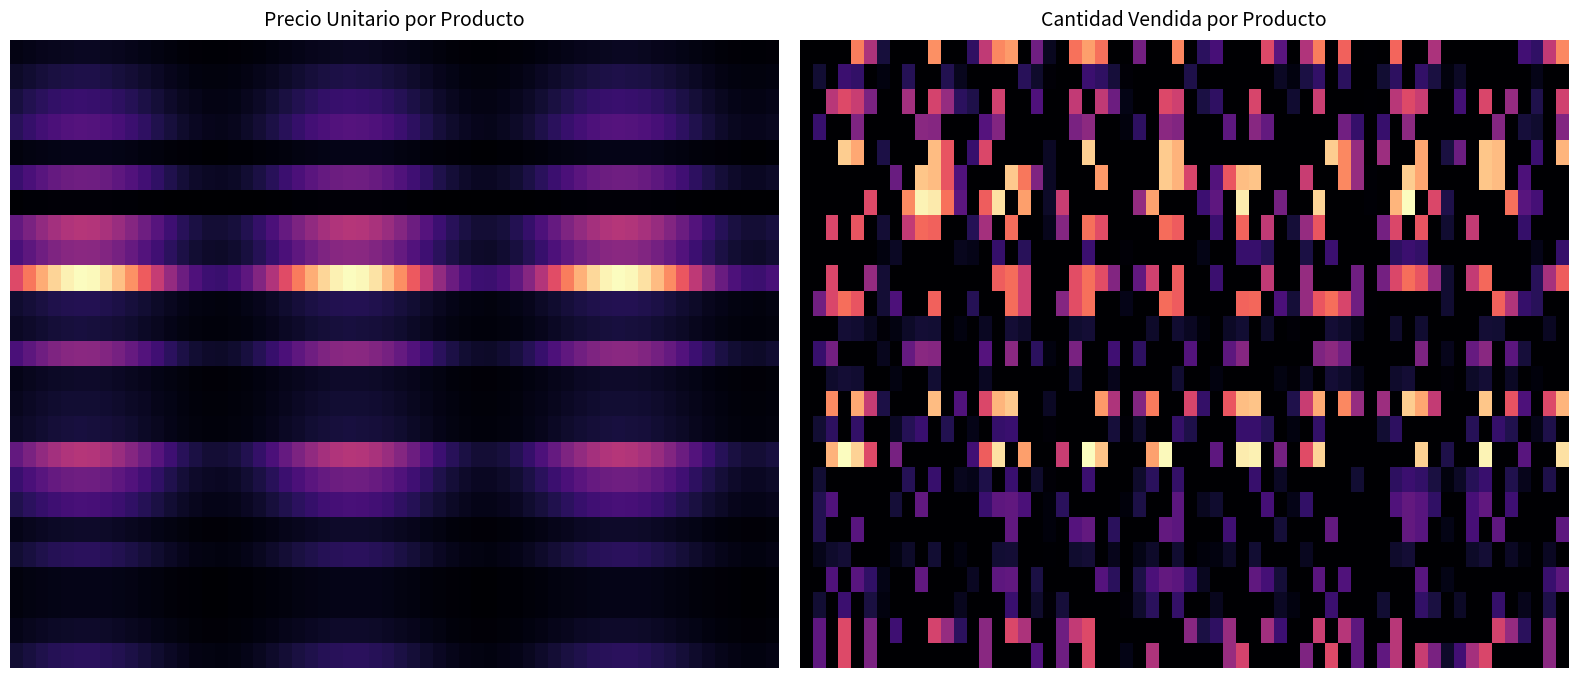

What is the lowest value of the Traje (M, Azul, Armani) series?

300